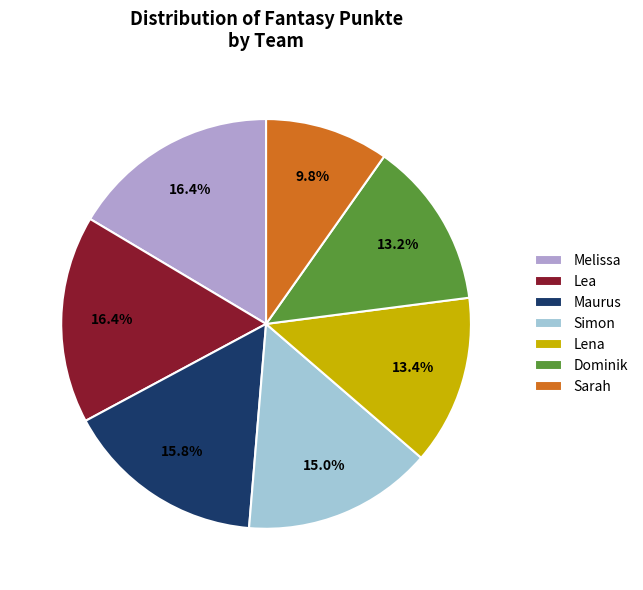

What is the smallest slice in the pie chart?

Sarah